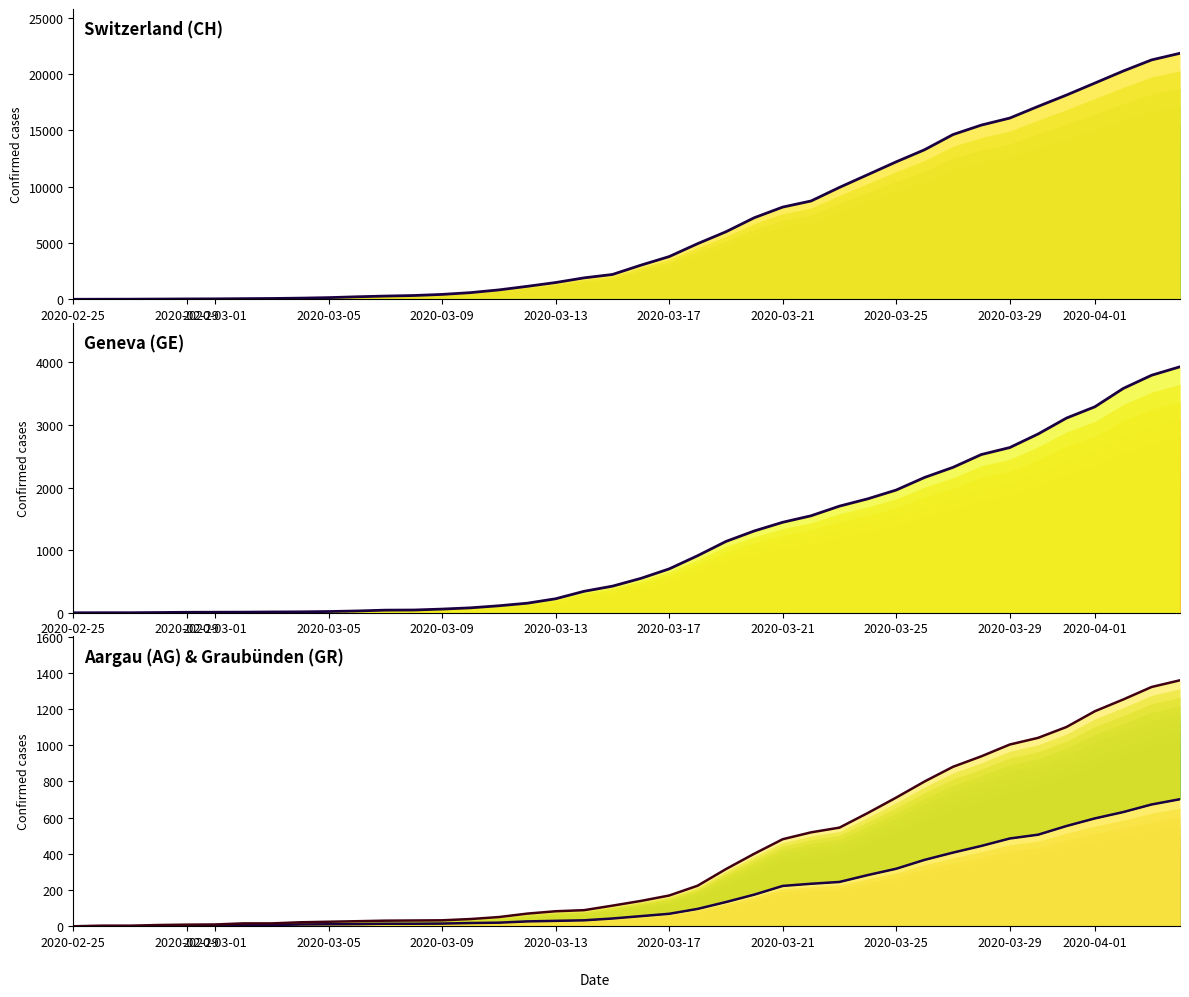

What is the average value of the CH series?

6553